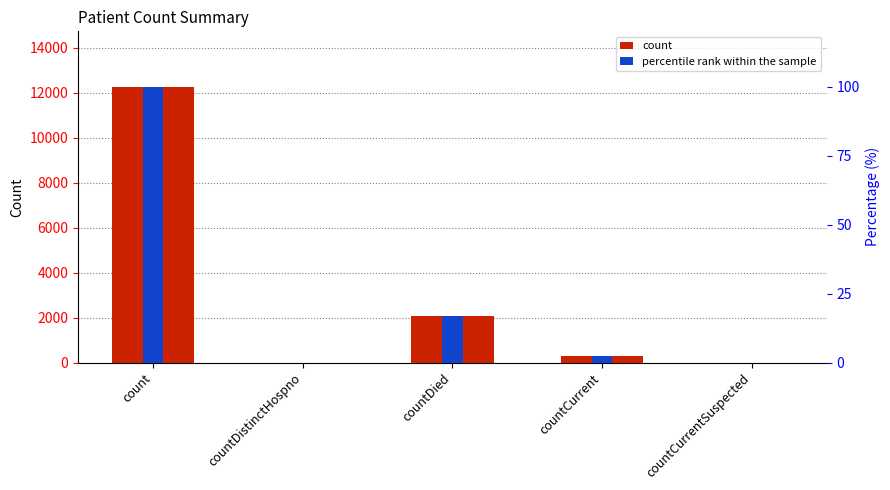

How many values in percentile rank within the sample are above zero?

3